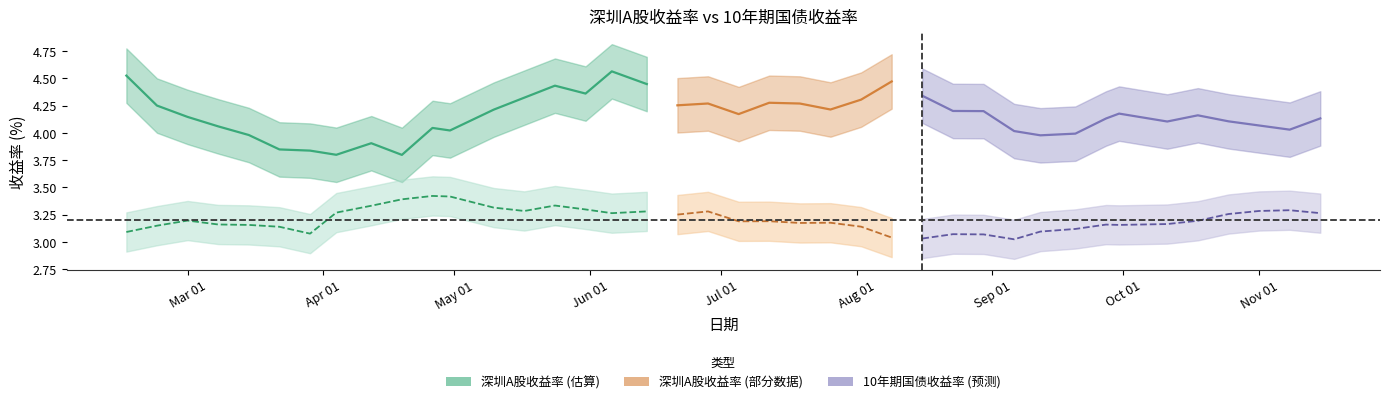

True or false: 深圳A股收益率 and 10年期国债收益率 intersect in this chart.

False